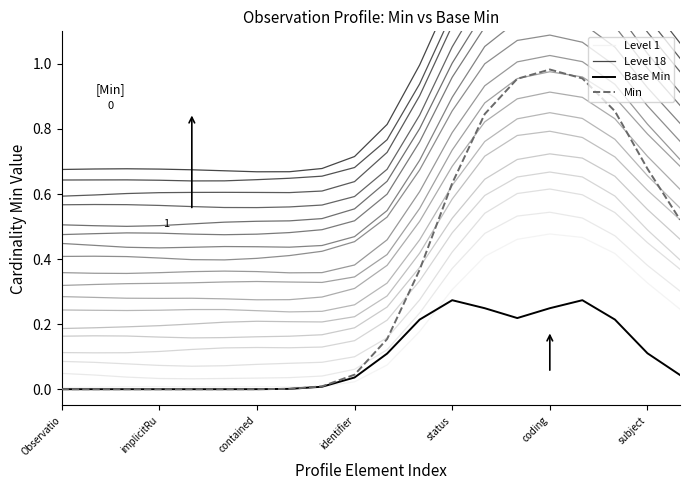

True or false: Min has a value of 0.0 at implicitRu.

True